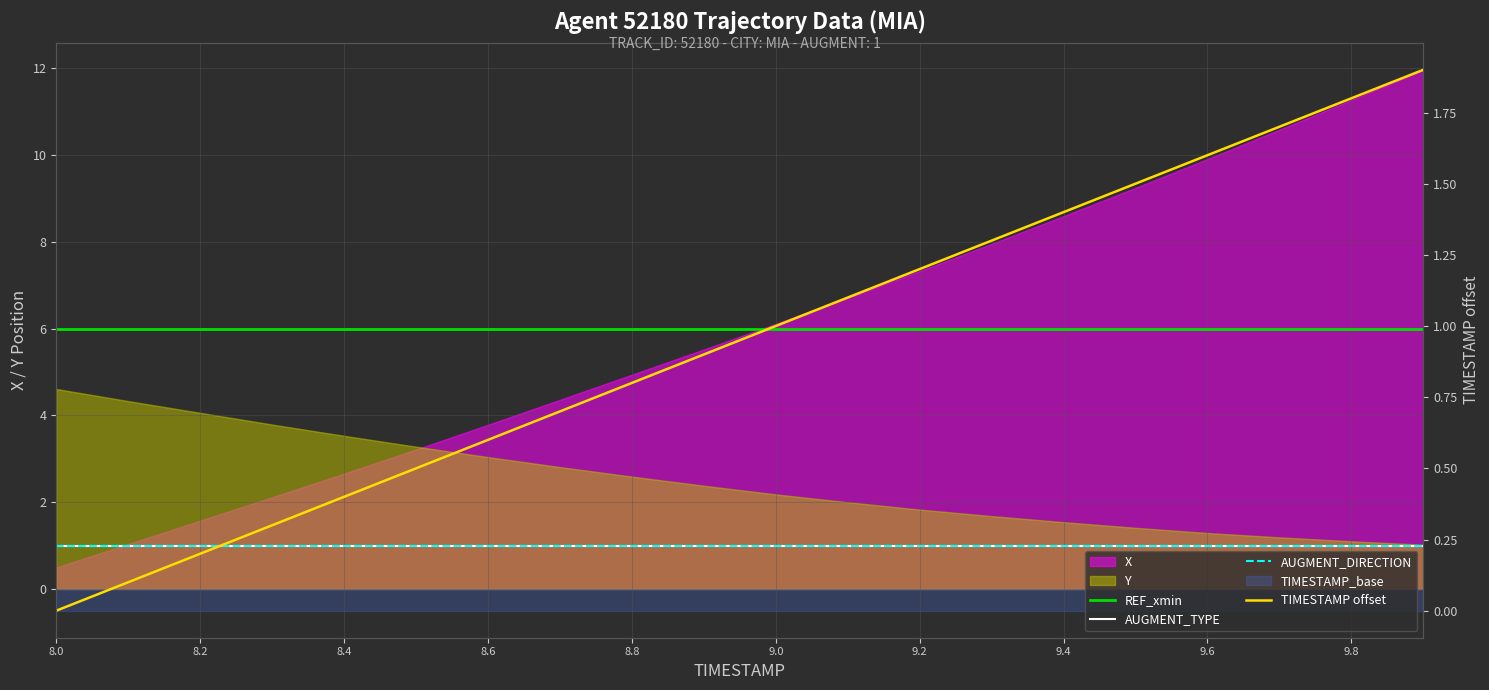

True or false: AUGMENT_TYPE and AUGMENT_DIRECTION intersect in this chart.

False